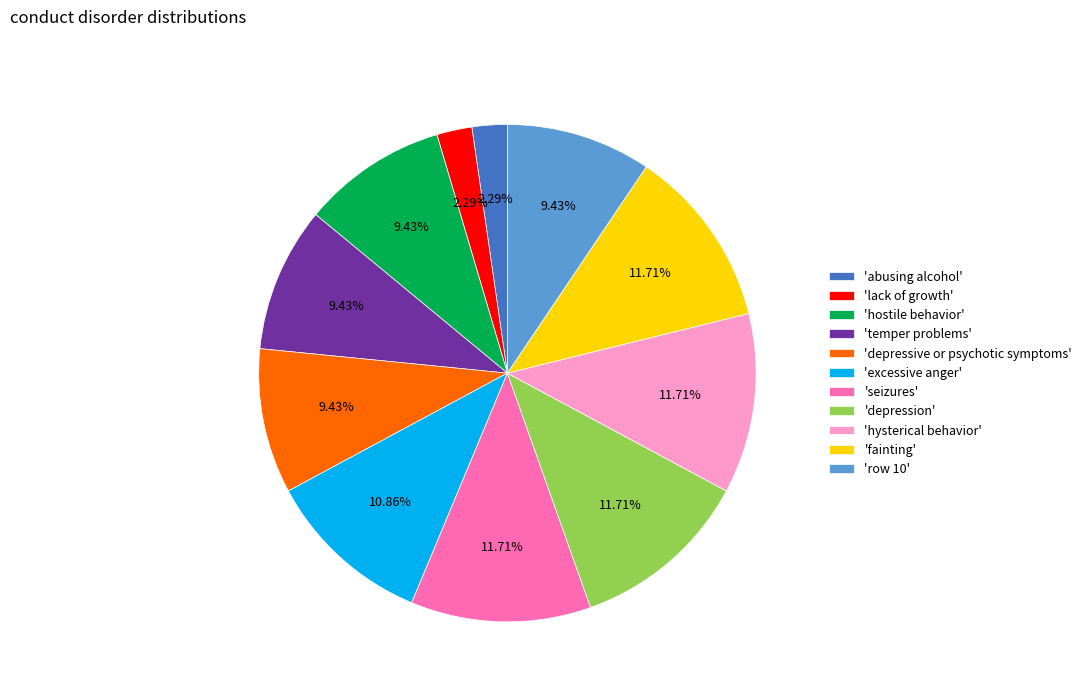

Approximately how many times larger is the value at 'hostile behavior' compared to 'abusing alcohol'?

4.1